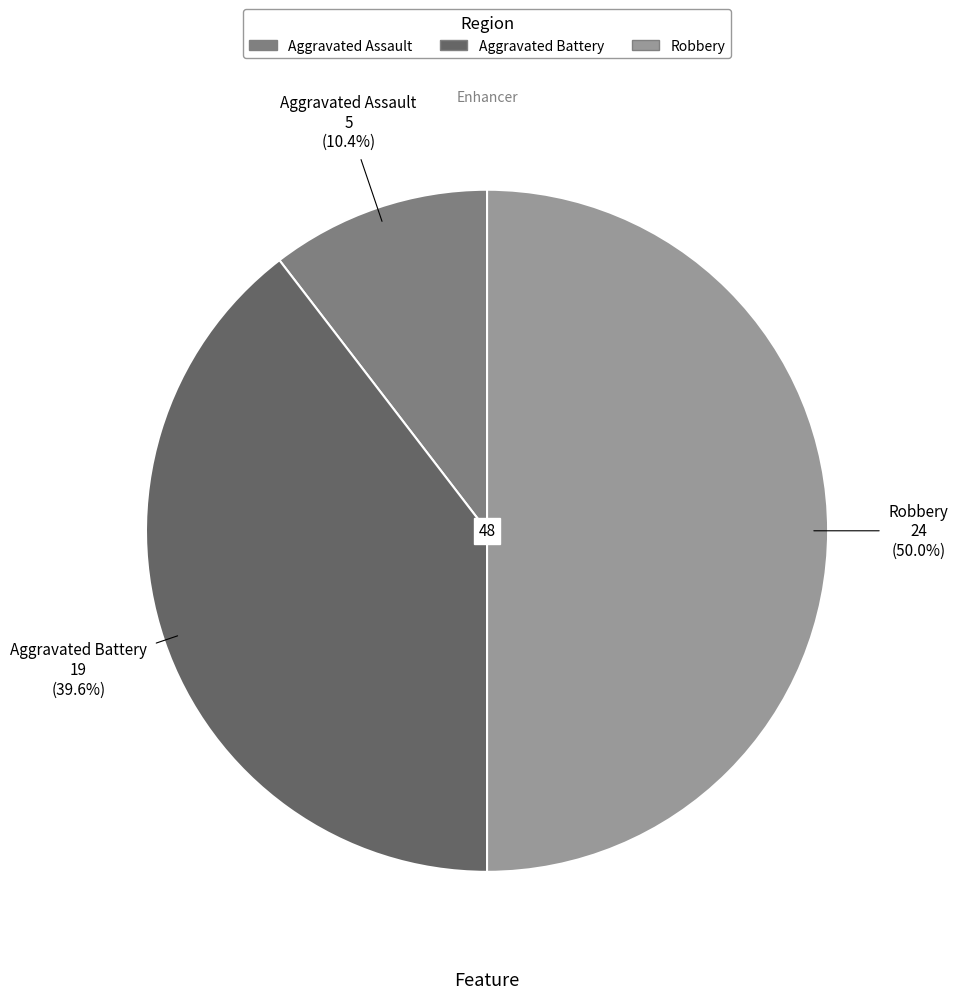

Rank the categories by value from highest to lowest.

Robbery, Aggravated Battery, Aggravated Assault